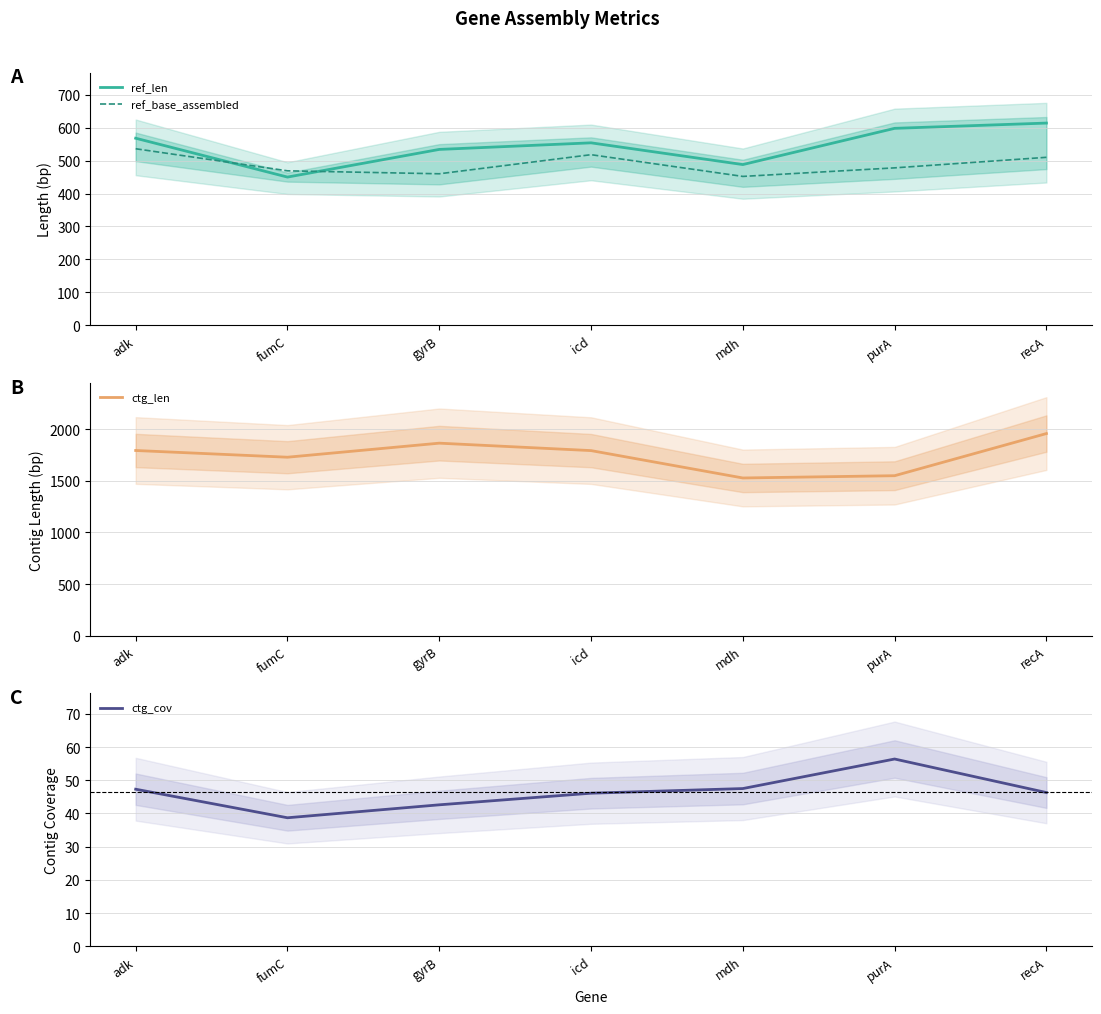

What is the difference between the second highest and minimum values in the ctg_len series?

337